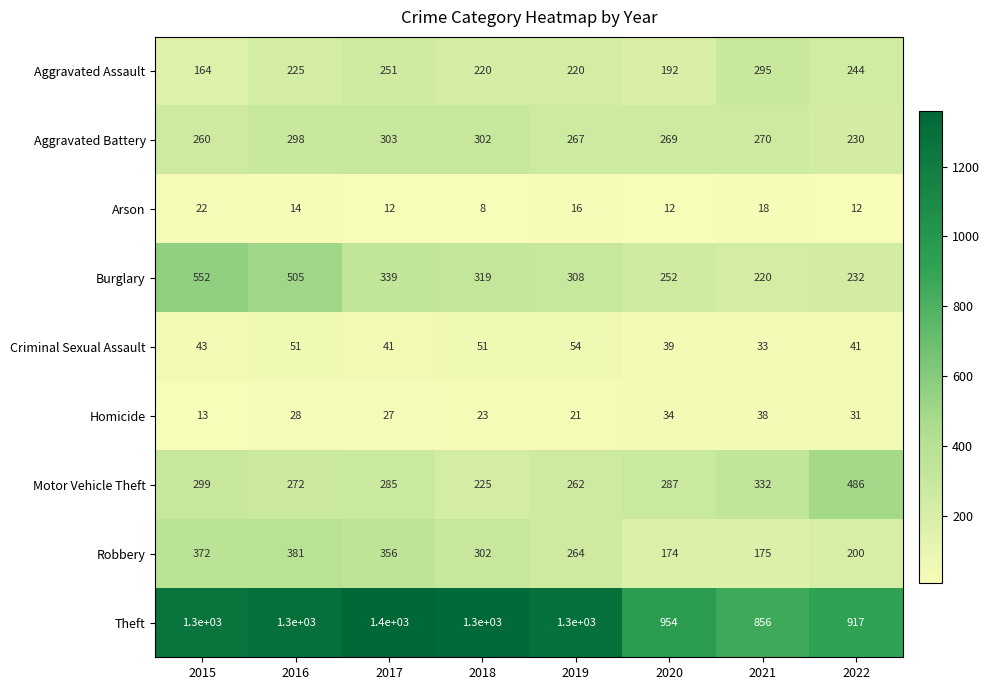

At which category is the sum across all series the highest?

2016